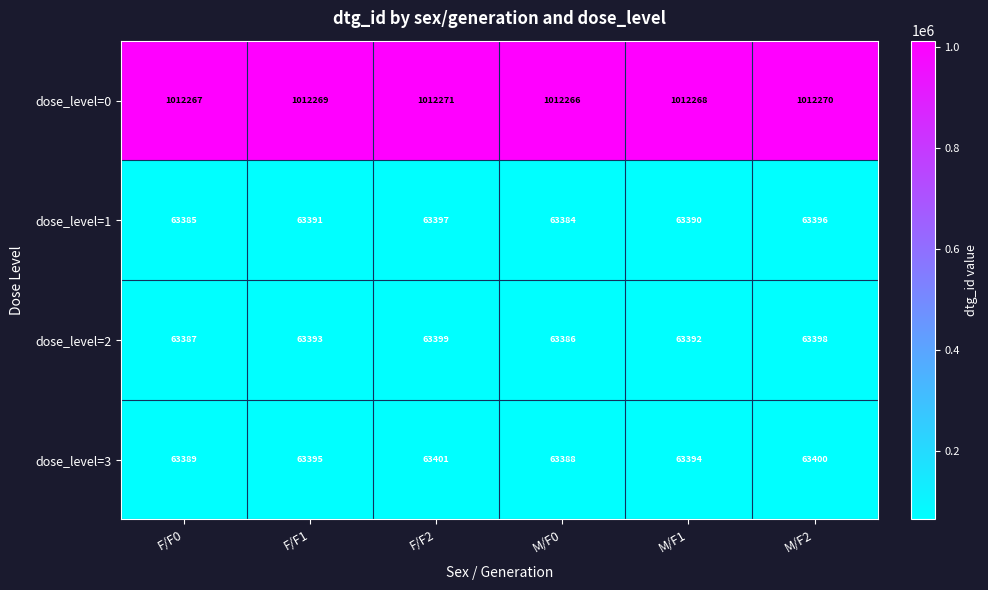

What is the minimum value shown in the chart?

63384